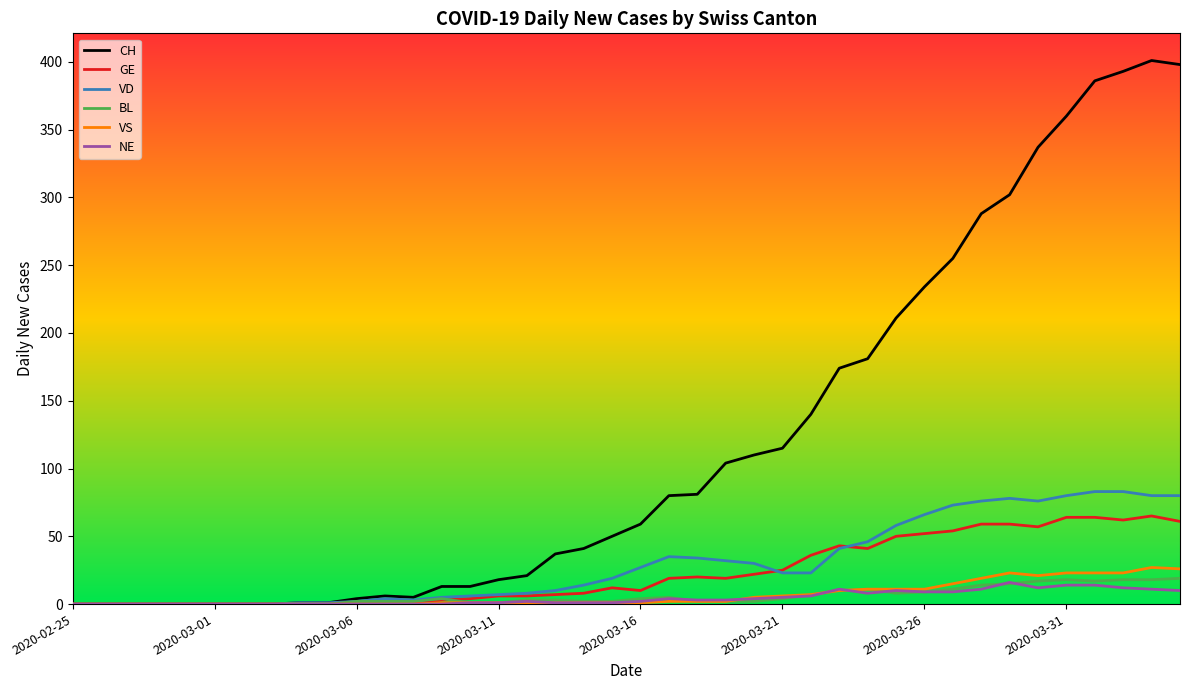

Which series has the largest total across all categories?

CH